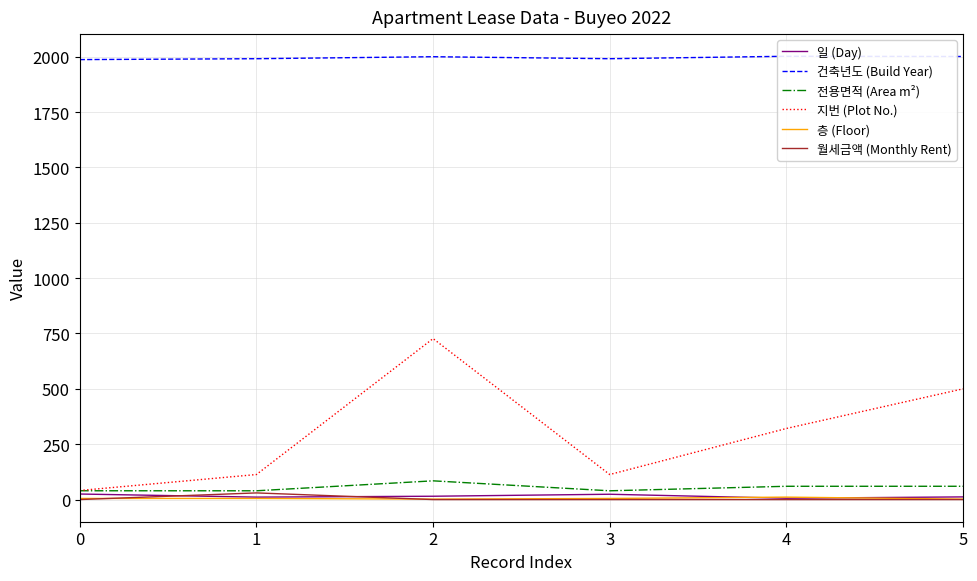

True or false: 일 (Day) has more than 1 interior local peaks.

False